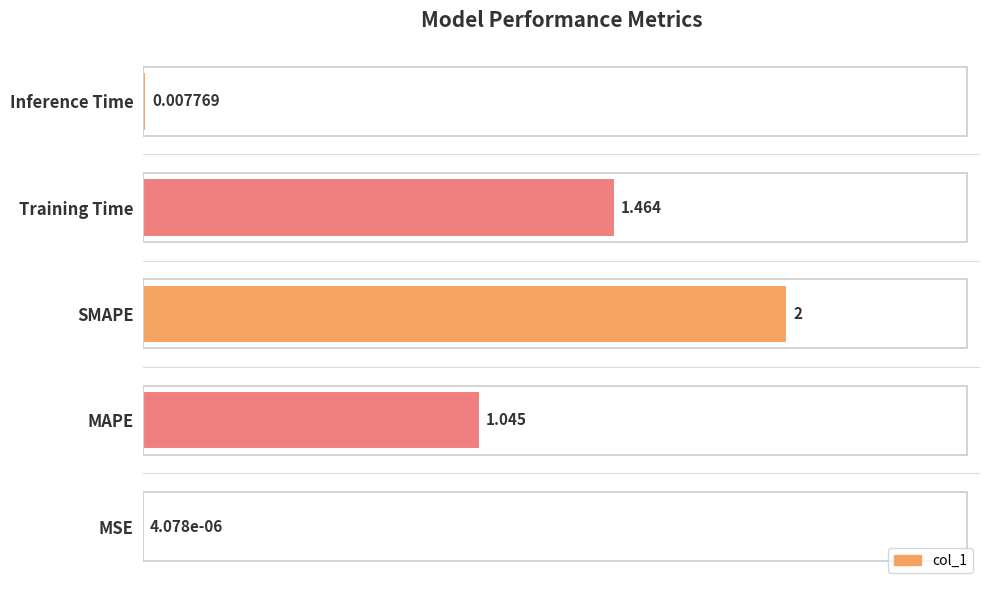

Are the bars horizontal?

Yes